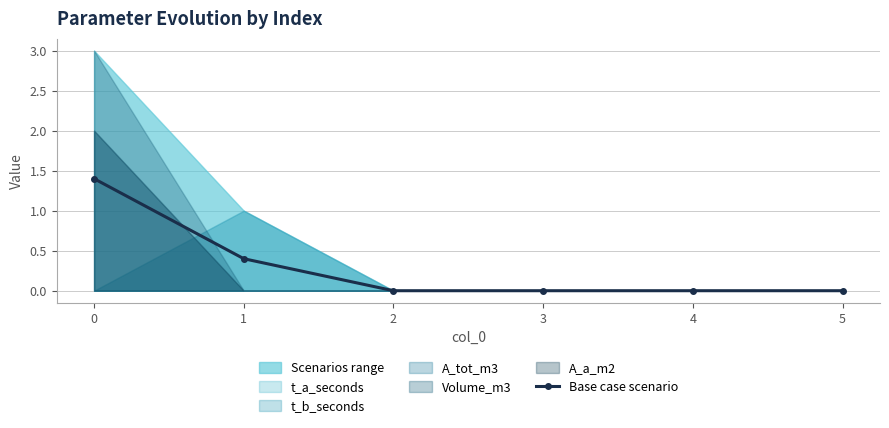

How many lines are shown in the chart?

1